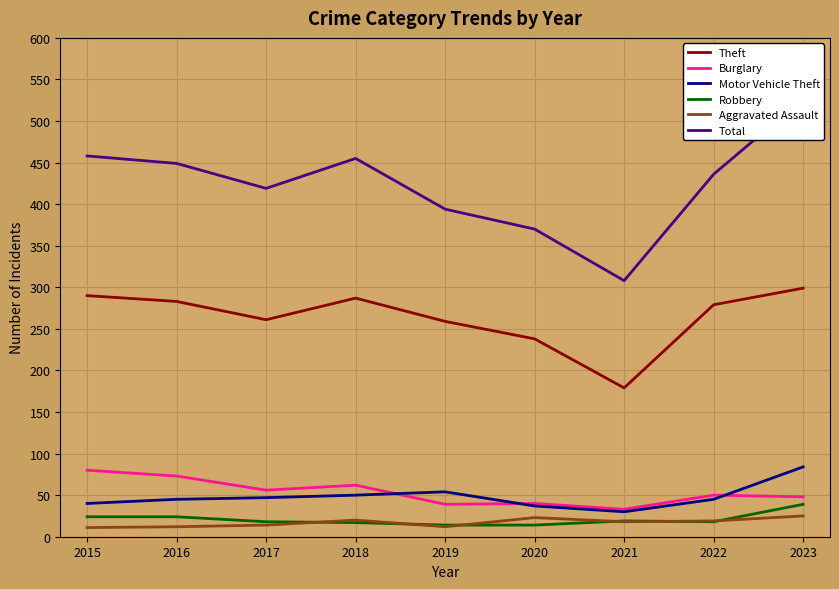

How many interior local valleys does the Robbery series have?

1